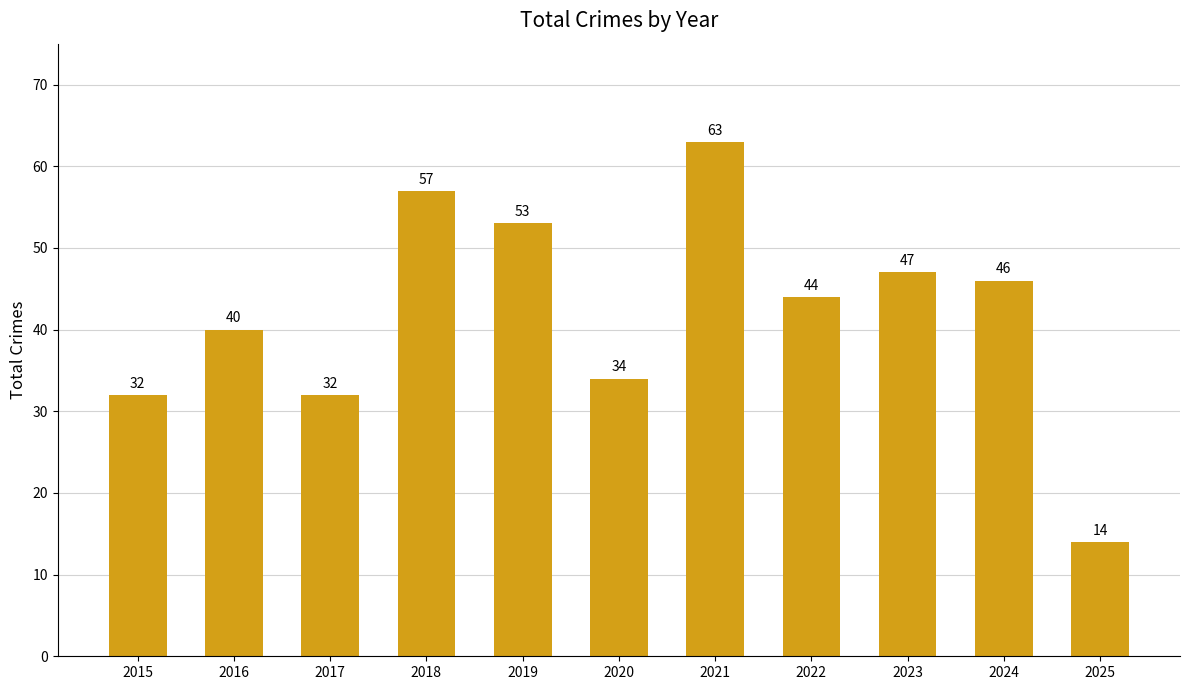

Reading left to right, list all the values displayed in this chart.

32	40	32	57	53	34	63	44	47	46	14